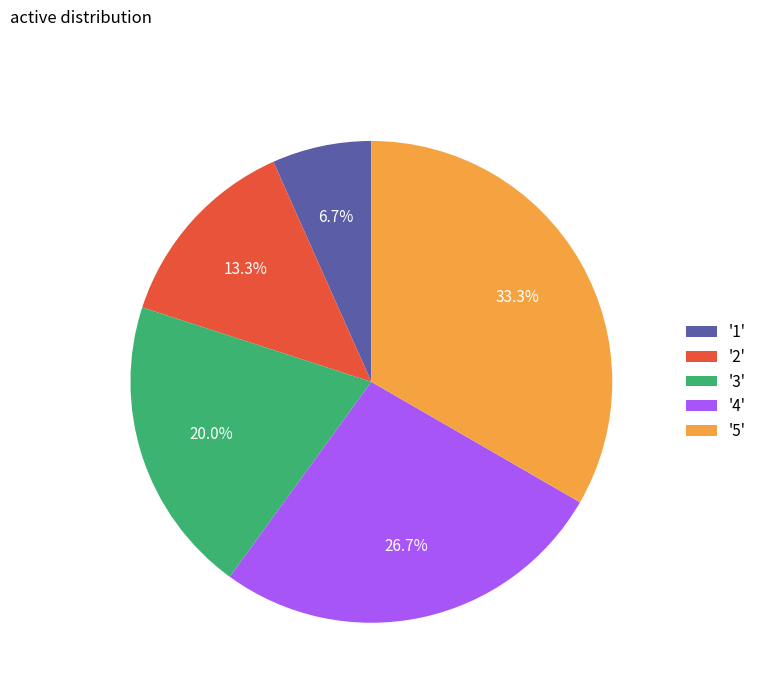

To the nearest percent, what is the average slice percentage?

20%